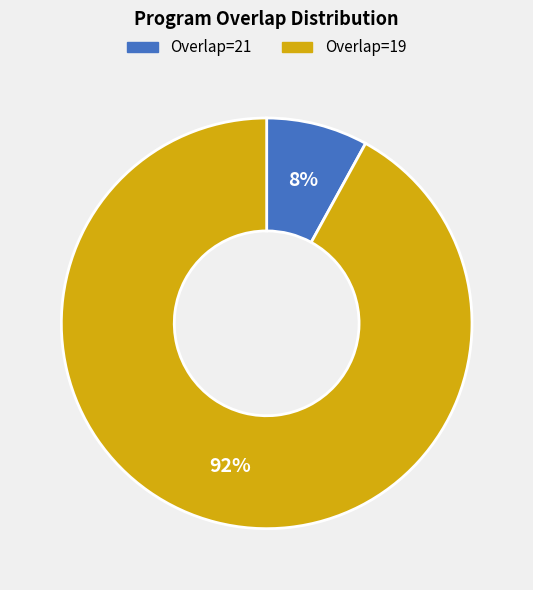

What is the largest slice in the pie chart?

Overlap=19